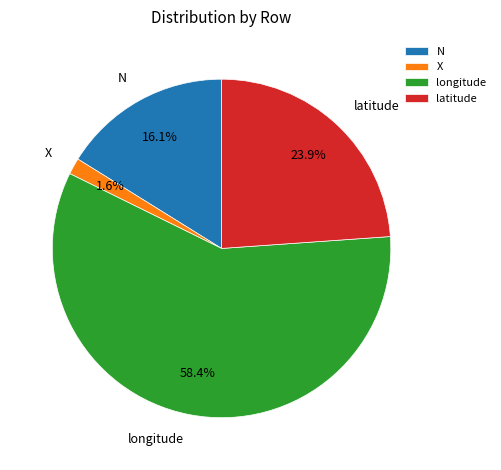

What is the ratio of the value at latitude to the value at longitude?

0.4